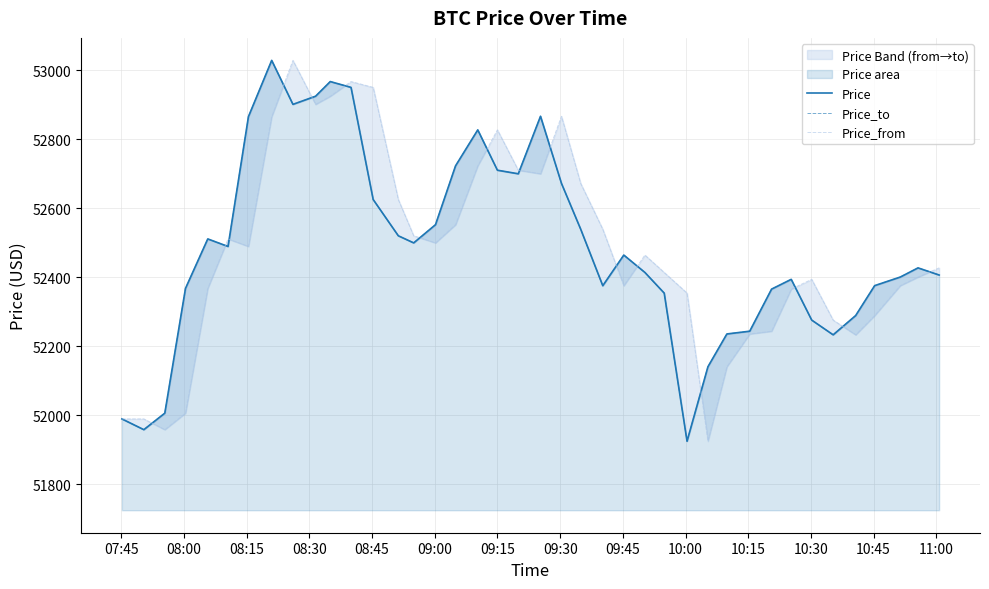

How many lines are shown in the chart?

3